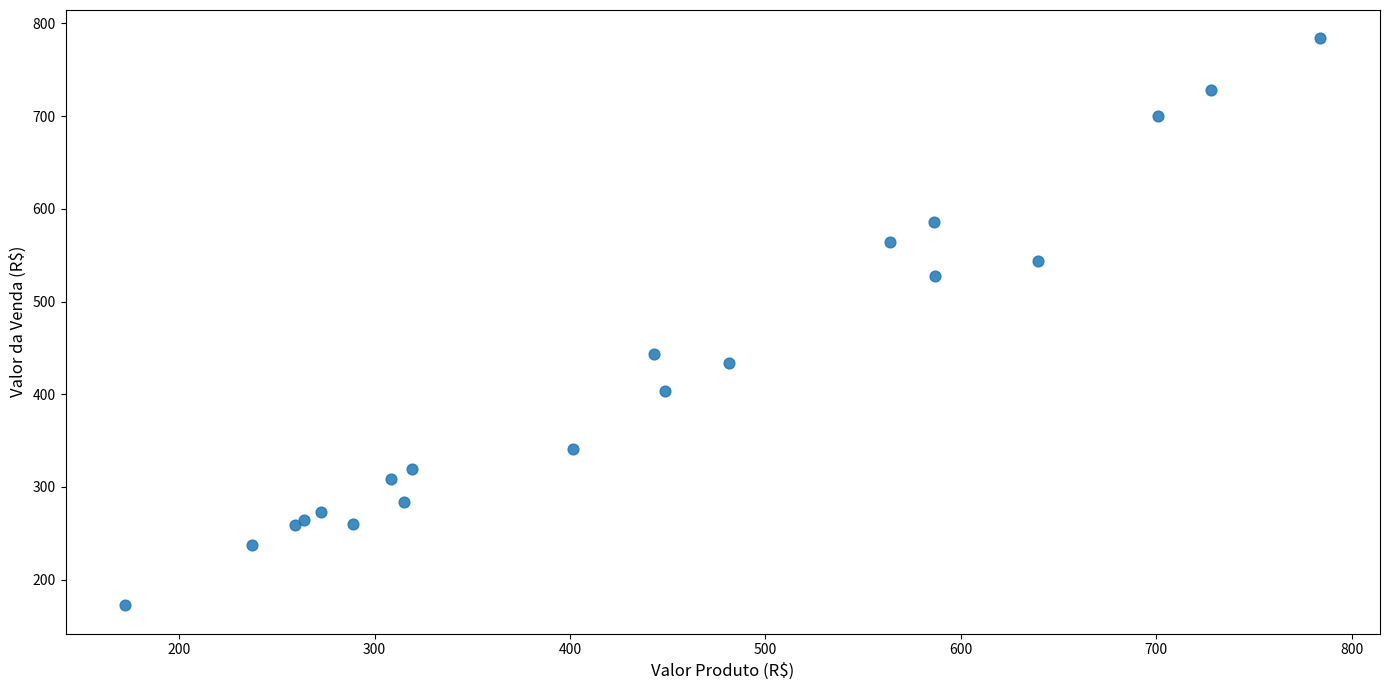

What Y value in the scatter plot is closest to 478?

443.2